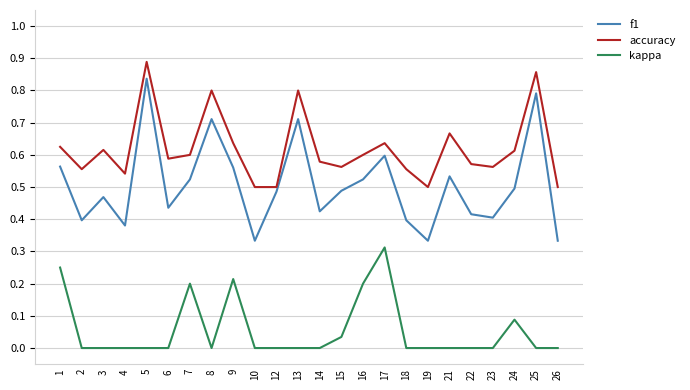

Is this an area chart (filled region under the line)?

No